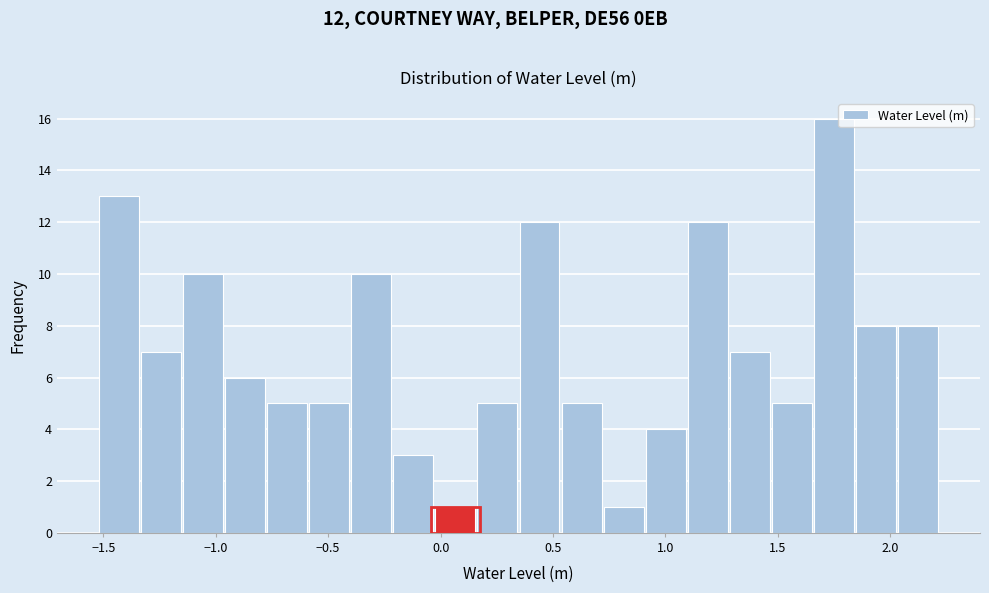

Read against the x-axis, roughly where is the centre of the tallest bar?

1.75